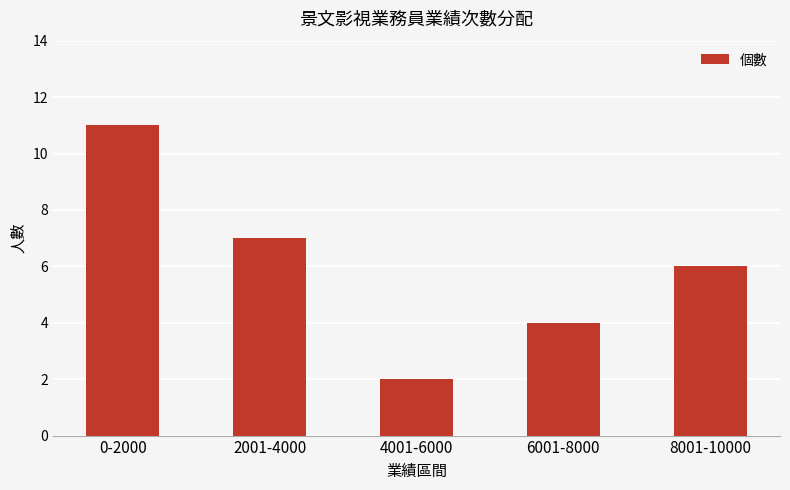

Which category has the lowest value across all series?

4001-6000